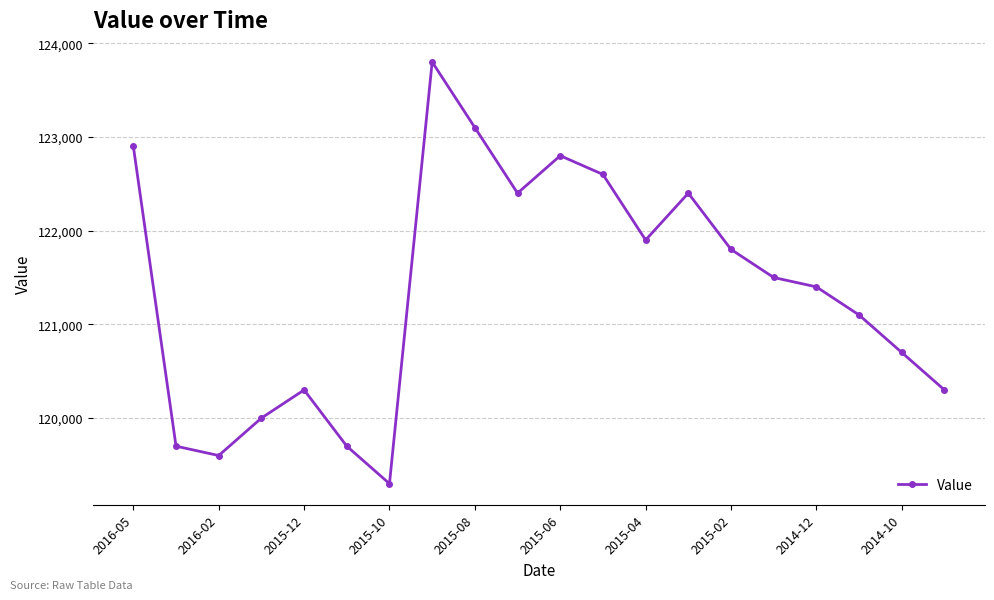

How many lines are shown in the chart?

1